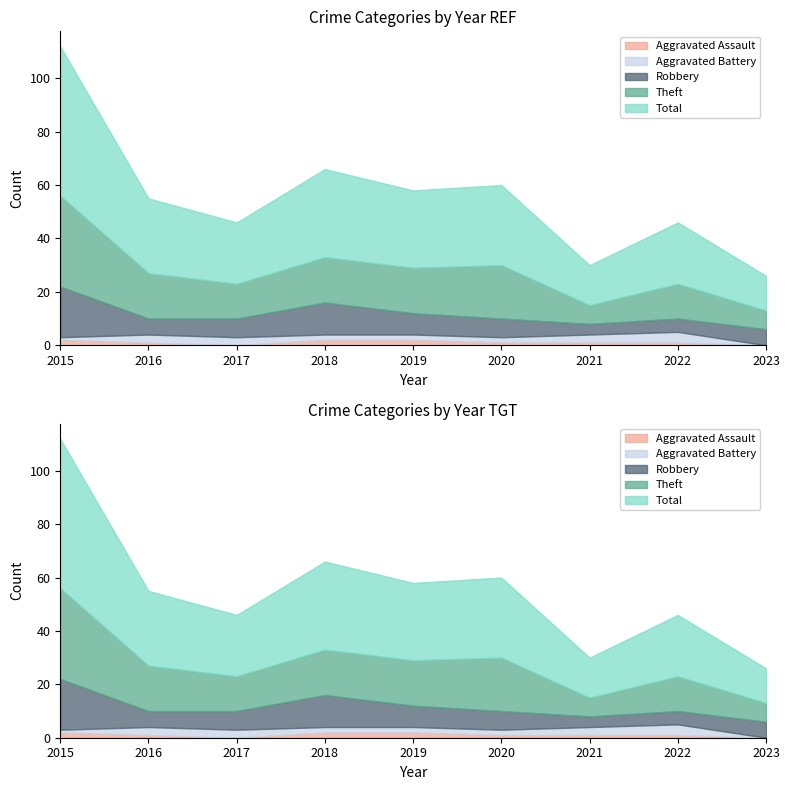

List the labels in order of Total value, largest first.

2015, 2018, 2020, 2019, 2016, 2017, 2022, 2021, 2023